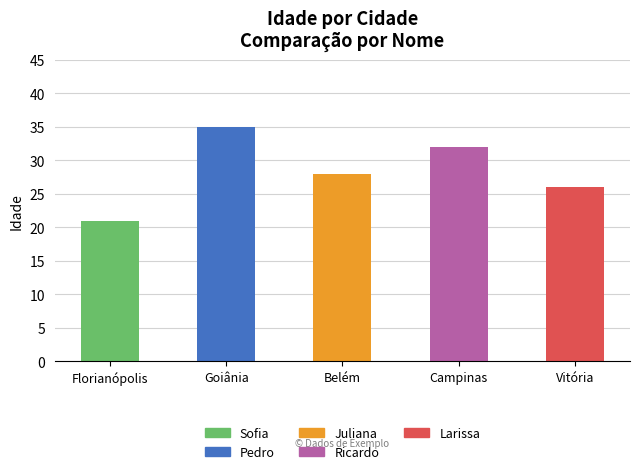

How many values are below 28?

2